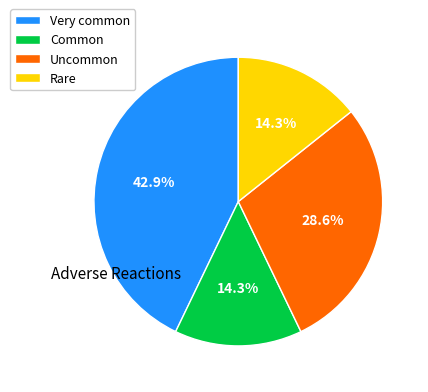

Is there a majority slice in this chart?

No